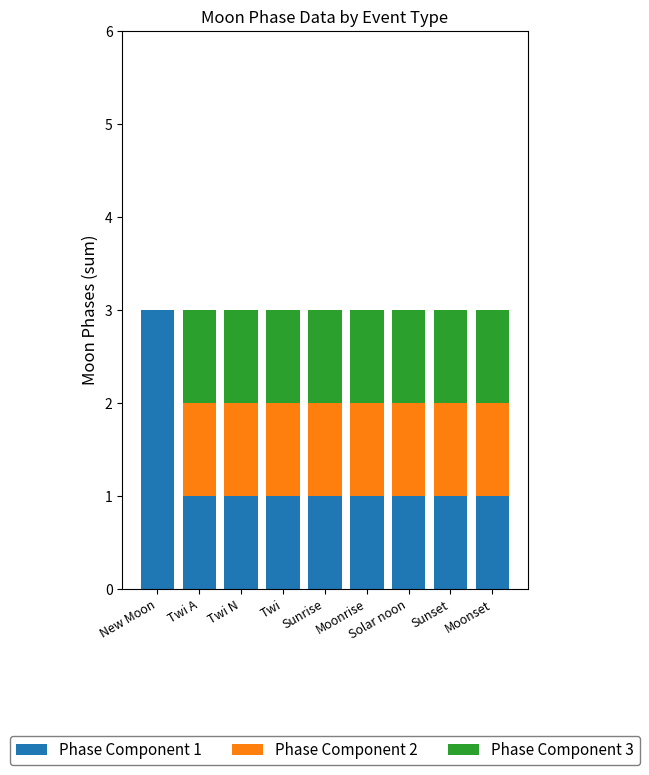

What is the total value across all series at Sunrise?

3